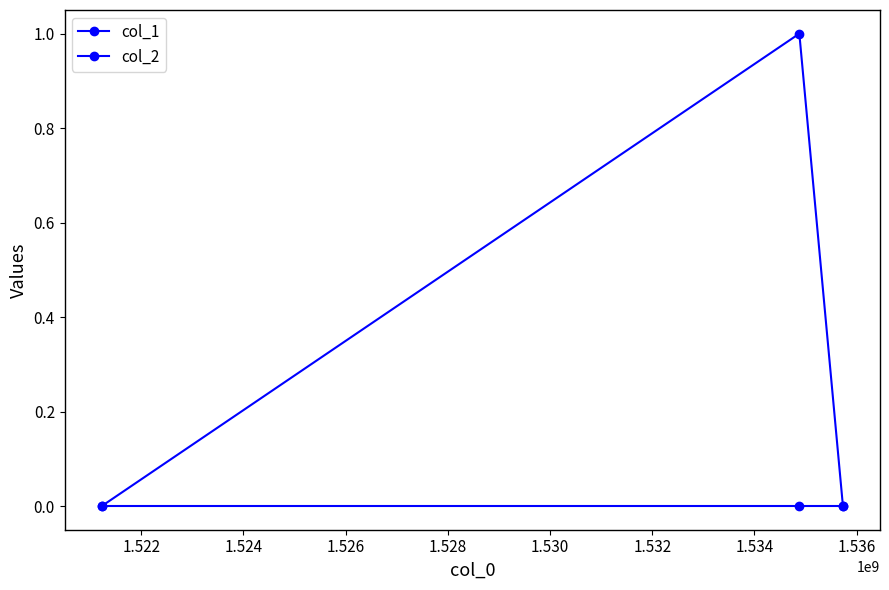

Reading right to left, list all the values displayed in this chart.

col_1: 0	1	0
col_2: 0	0	0